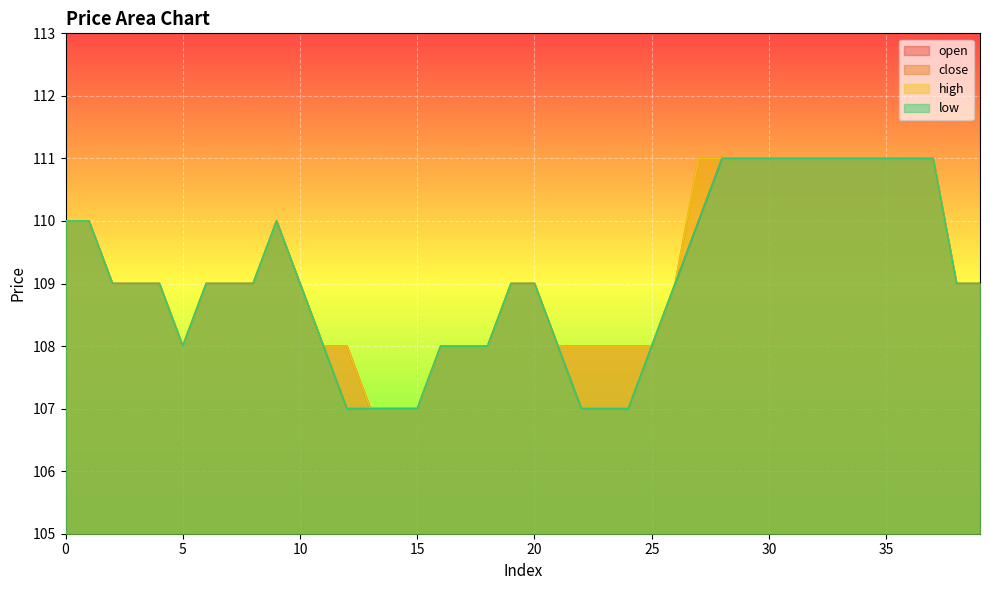

Reading left to right, extract all data points from this chart.

open: 0=110	1=110	2=109	3=109	4=109	5=108	6=109	7=109	8=109	9=110	10=109	11=108	12=108	13=107	14=107	15=107	16=108	17=108	18=108	19=109	20=109	21=108	22=108	23=108	24=108	25=108	26=109	27=110	28=111	29=111	30=111	31=111	32=111	33=111	34=111	35=111	36=111	37=111	38=109	39=109
close: 0=110	1=110	2=109	3=109	4=109	5=108	6=109	7=109	8=109	9=110	10=109	11=108	12=107	13=107	14=107	15=107	16=108	17=108	18=108	19=109	20=109	21=108	22=107	23=107	24=107	25=108	26=109	27=111	28=111	29=111	30=111	31=111	32=111	33=111	34=111	35=111	36=111	37=111	38=109	39=109
high: 0=110	1=110	2=109	3=109	4=109	5=108	6=109	7=109	8=109	9=110	10=109	11=108	12=108	13=107	14=107	15=107	16=108	17=108	18=108	19=109	20=109	21=108	22=108	23=108	24=108	25=108	26=109	27=111	28=111	29=111	30=111	31=111	32=111	33=111	34=111	35=111	36=111	37=111	38=109	39=109
low: 0=110	1=110	2=109	3=109	4=109	5=108	6=109	7=109	8=109	9=110	10=109	11=108	12=107	13=107	14=107	15=107	16=108	17=108	18=108	19=109	20=109	21=108	22=107	23=107	24=107	25=108	26=109	27=110	28=111	29=111	30=111	31=111	32=111	33=111	34=111	35=111	36=111	37=111	38=109	39=109